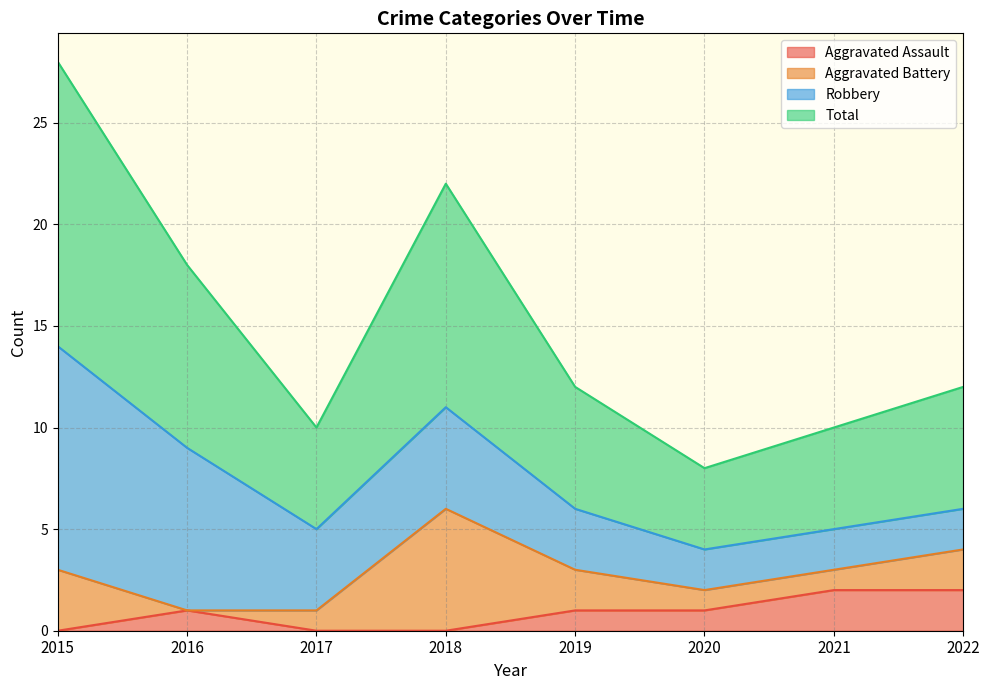

At how many categories does at least one series exceed 10?

2